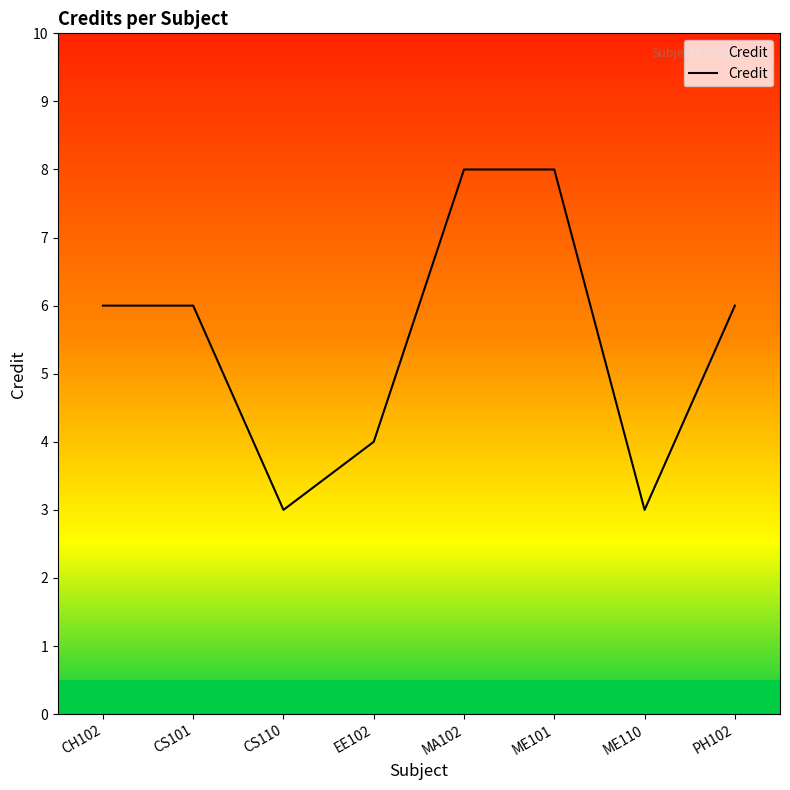

What is the minimum value shown in the chart?

3